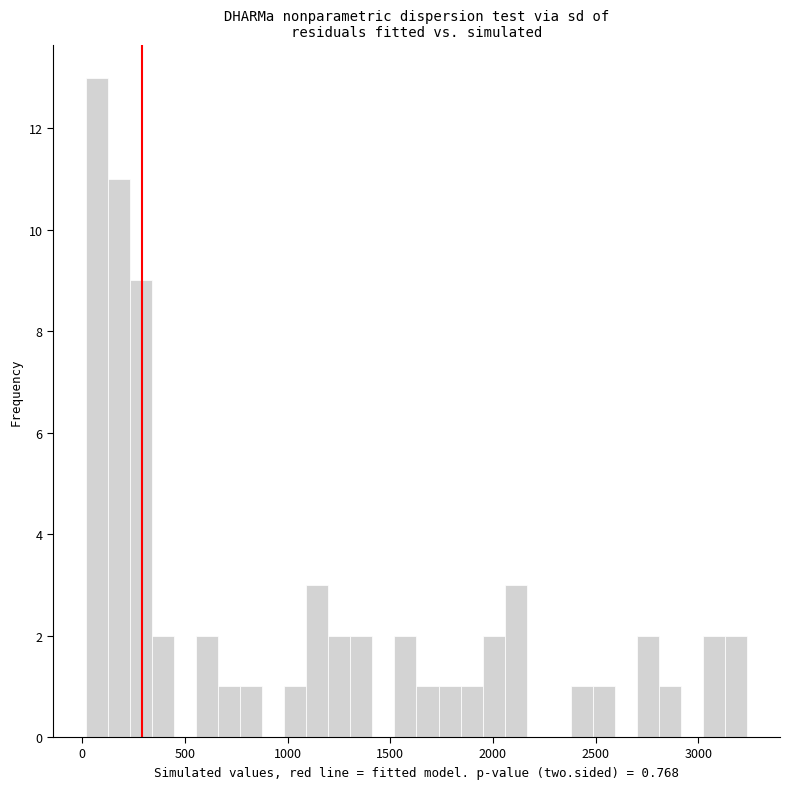

Around what value on the x-axis is the tallest bar? Give the approximate position of its centre, as read against the axis.

50